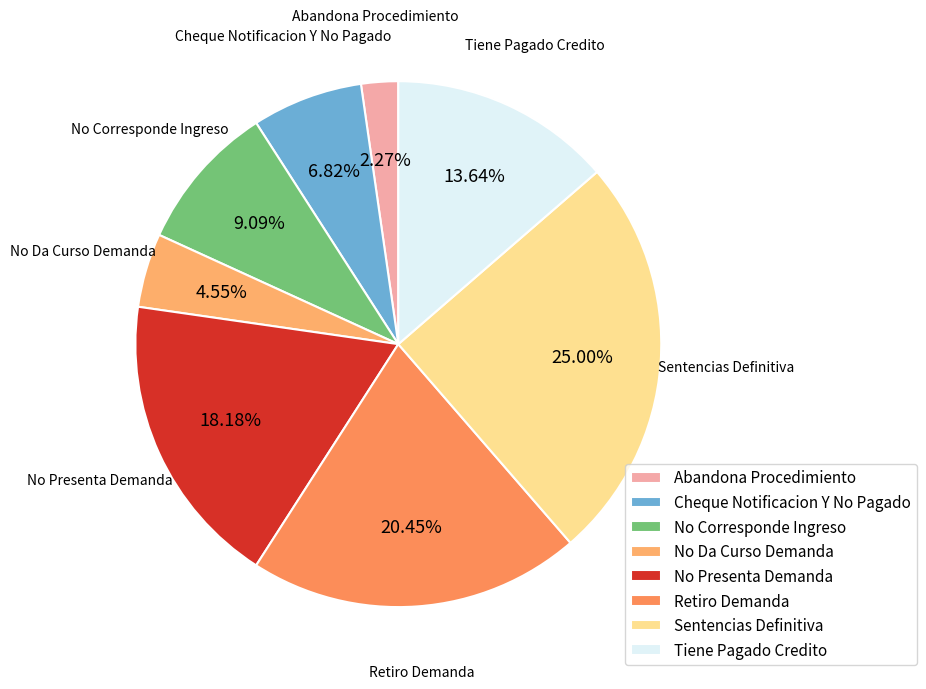

What percentage is the Tiene Pagado Credito slice, to the nearest percent?

14%